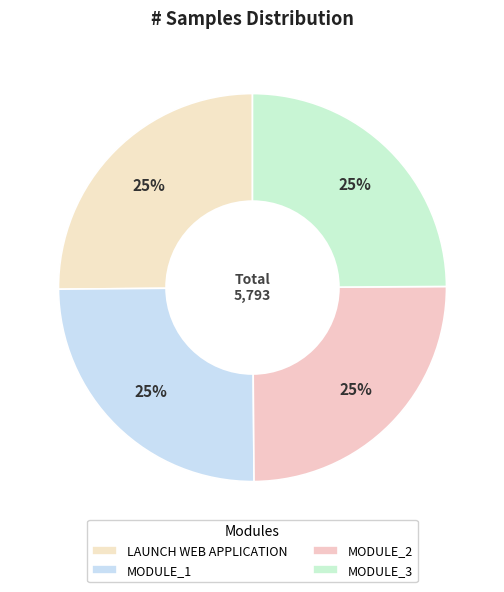

True or false: MODULE_3 accounts for 25% of the total.

True